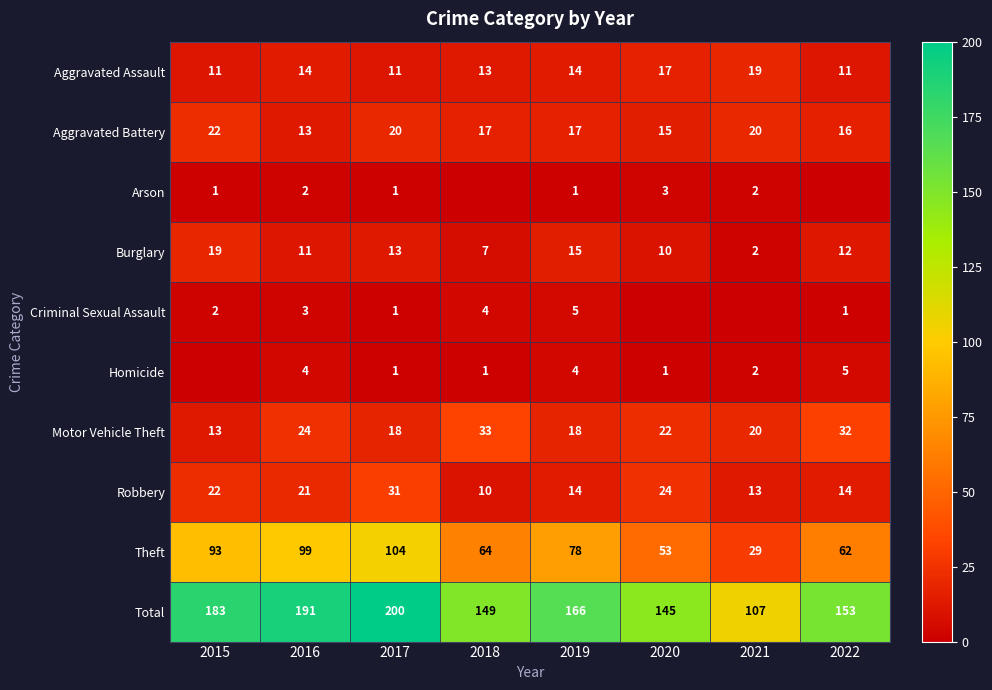

What is the difference between the maximum and second lowest values in the Total series?

55